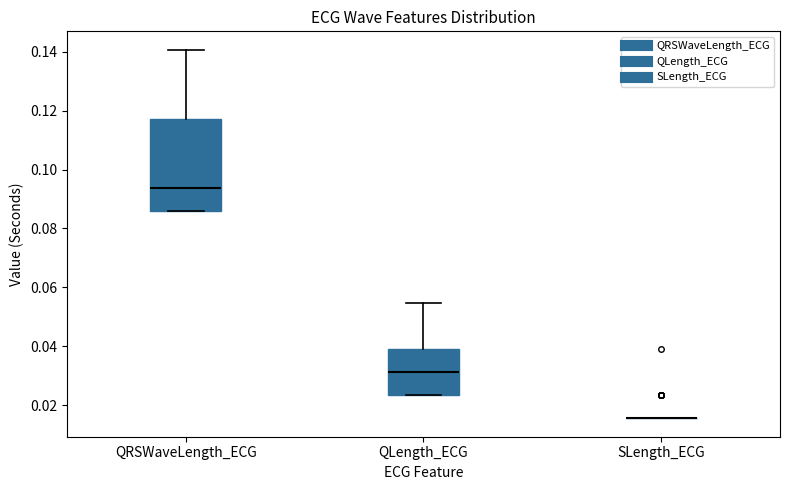

Reading left to right, transcribe this box plot: for each box, give where its median line is, the range the box spans, and where its two whiskers end, as read against the y-axis. The values are not printed on the chart, so give them approximately, as read against the axis.

QRSWaveLength_ECG: median 0.094, box 0.086 to 0.118, whiskers 0.086 to 0.140
QLength_ECG: median 0.032, box 0.024 to 0.040, whiskers 0.024 to 0.054
SLength_ECG: box collapsed to a line at 0.016, whiskers 0.016 to 0.016